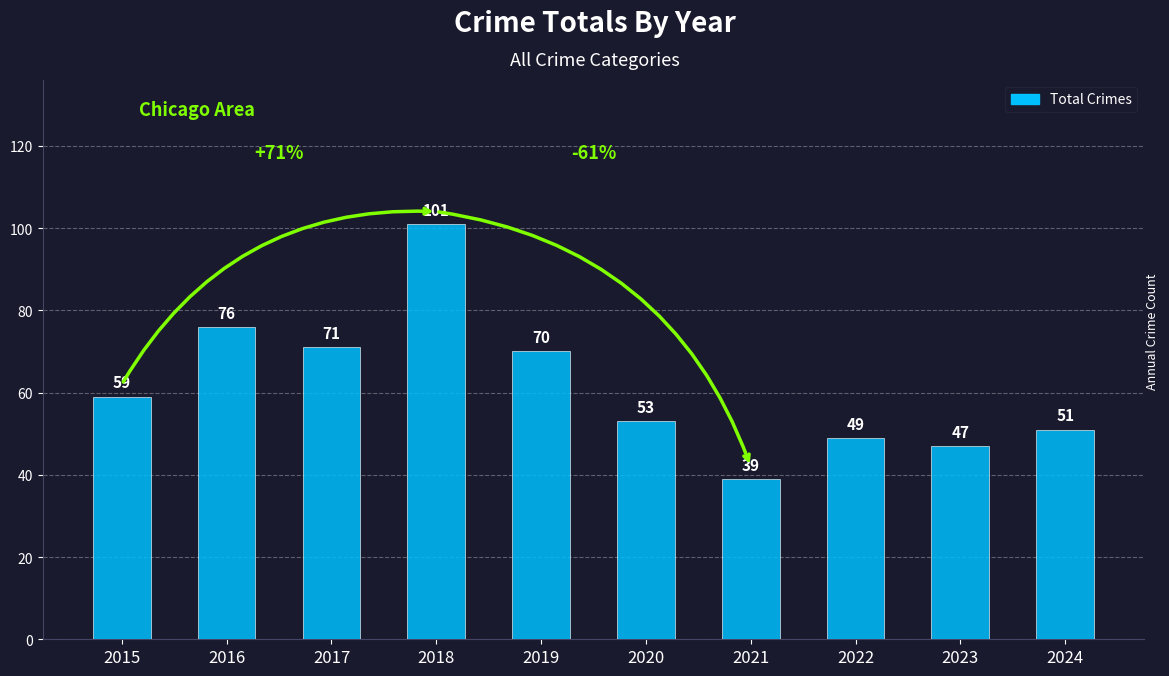

Is it true that the value at 2021 is 39?

True